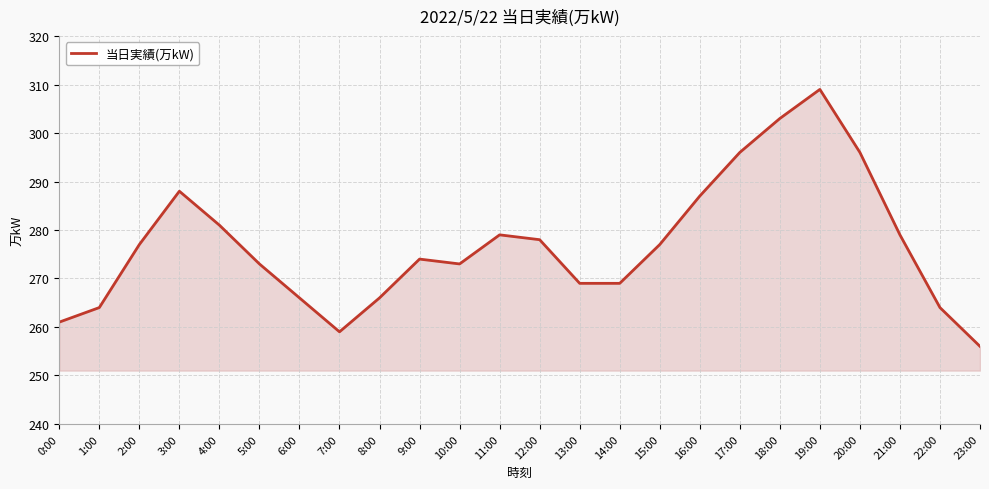

Which has a higher value, 8:00 or 5:00?

5:00